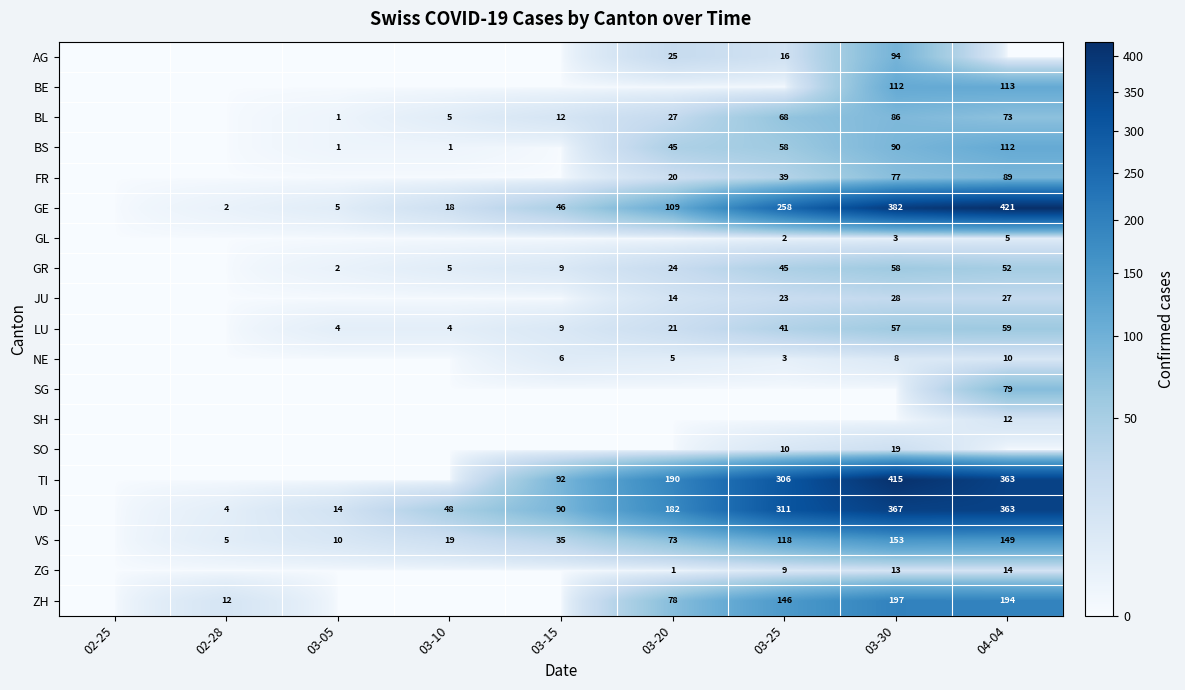

True or false: BS has a value of 90 at 03-30.

True